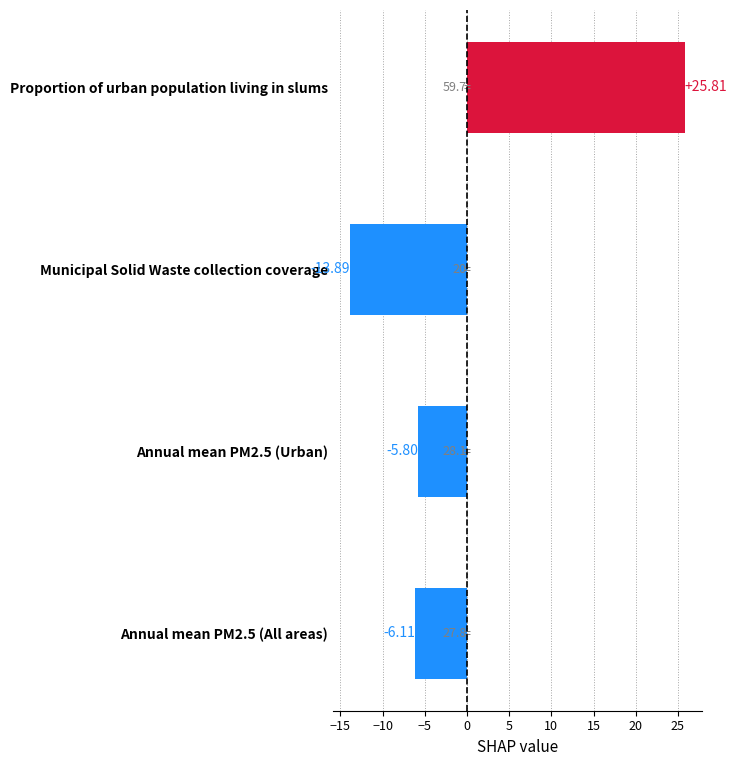

List the labels in order of value, largest first.

Proportion of urban population living in slums, Annual mean PM2.5 (Urban), Annual mean PM2.5 (All areas), Municipal Solid Waste collection coverage